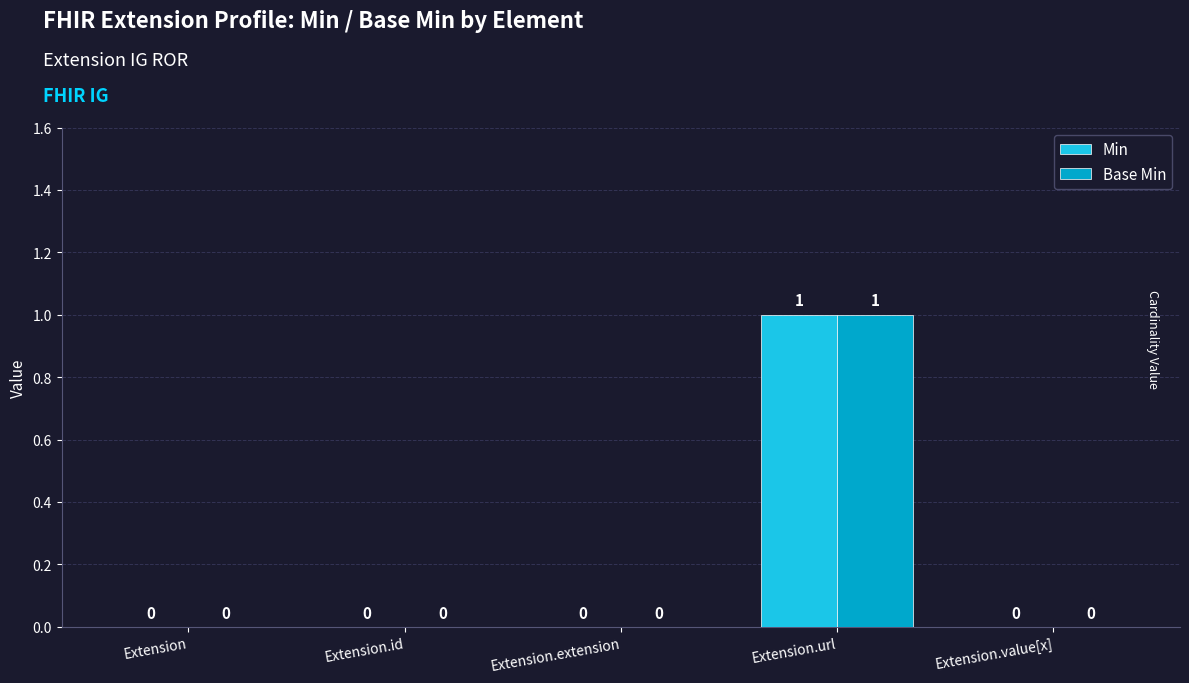

Reading right to left, what are all the values shown in this chart?

Min: Extension.value[x]=0	Extension.url=1	Extension.extension=0	Extension.id=0	Extension=0
Base Min: Extension.value[x]=0	Extension.url=1	Extension.extension=0	Extension.id=0	Extension=0